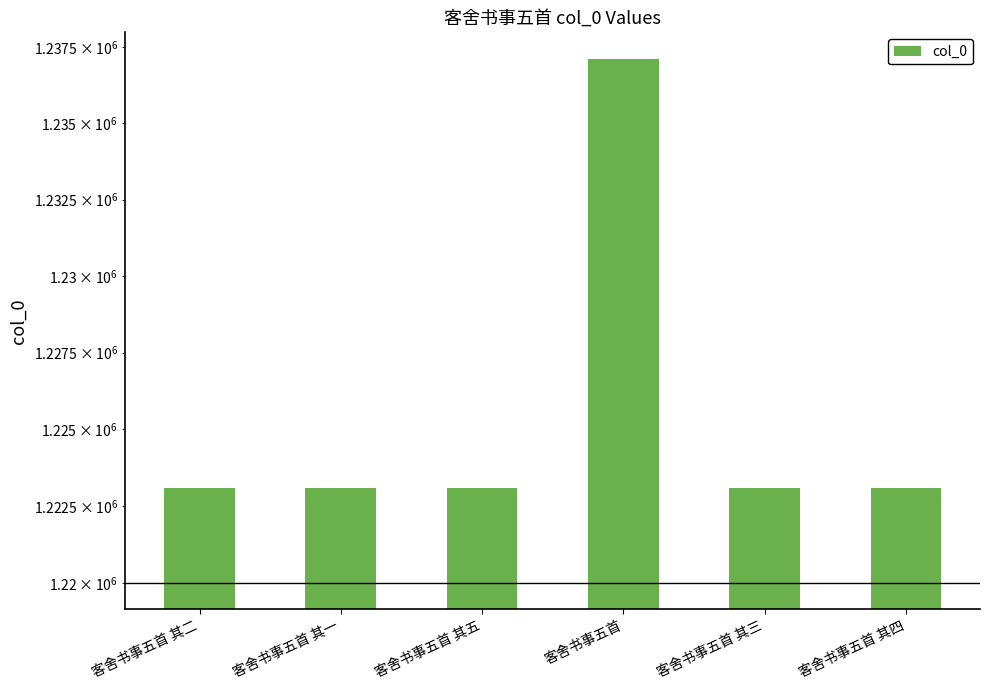

Are the bars grouped side by side (vs. stacked)?

No